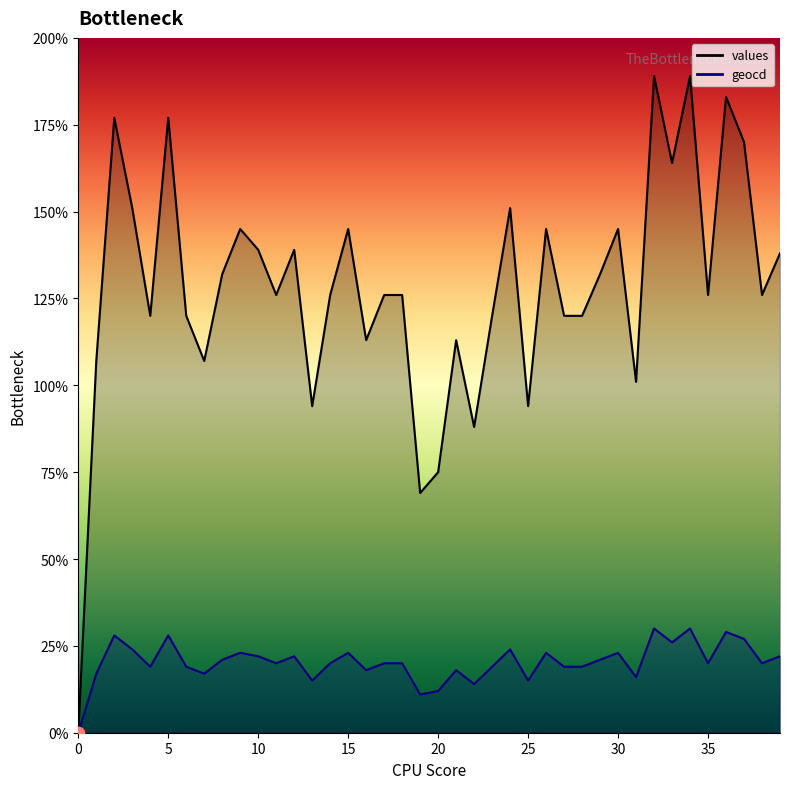

At which category is the sum across all series the highest?

32